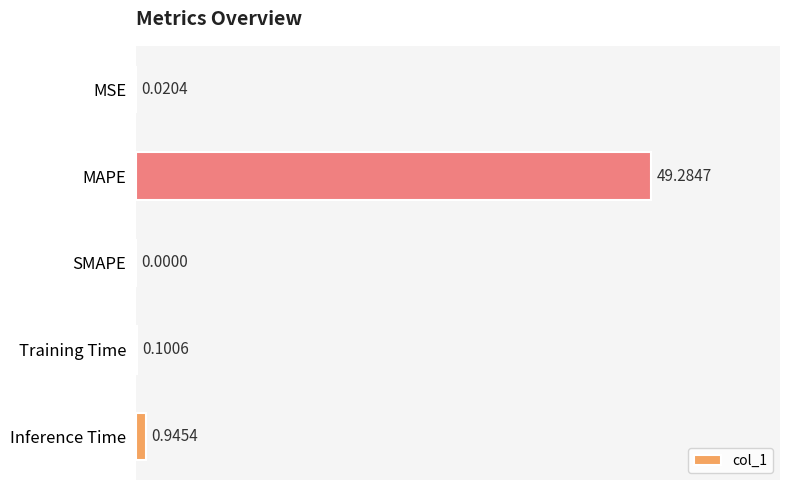

Count the number of values greater than 0.

4